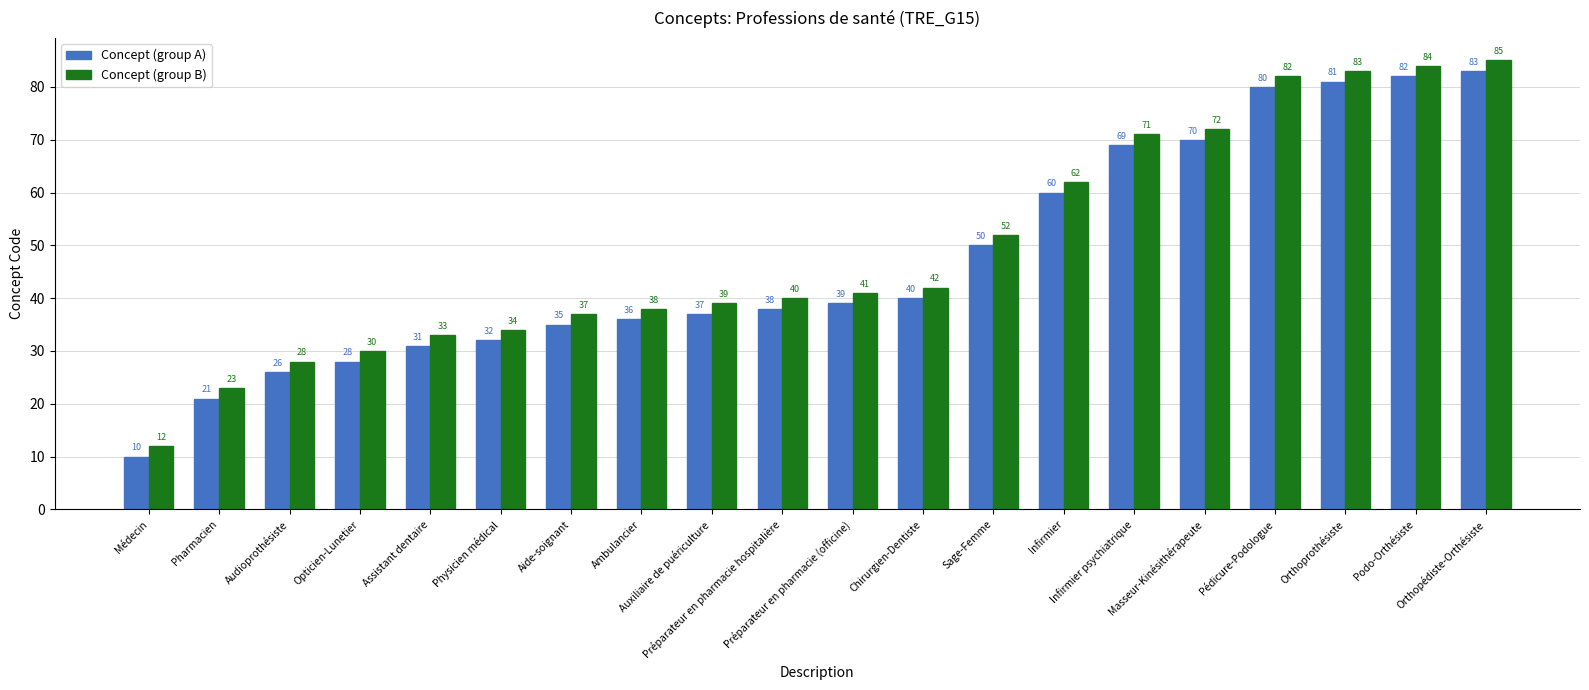

At Préparateur en pharmacie hospitalière, list the series in order from largest to smallest.

Concept (group B), Concept (group A)